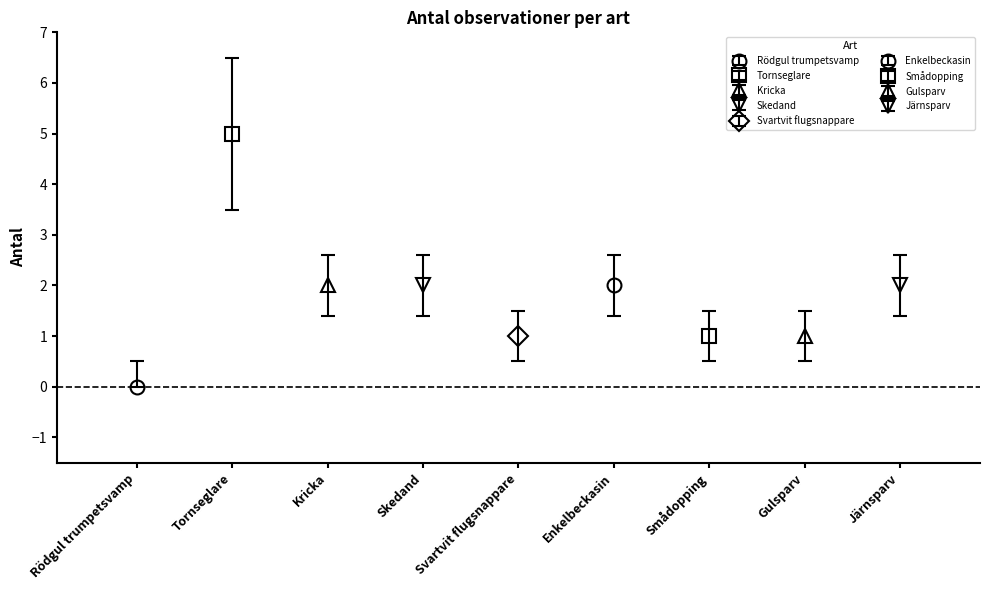

True or false: the data shows 1 at Enkelbeckasin.

False